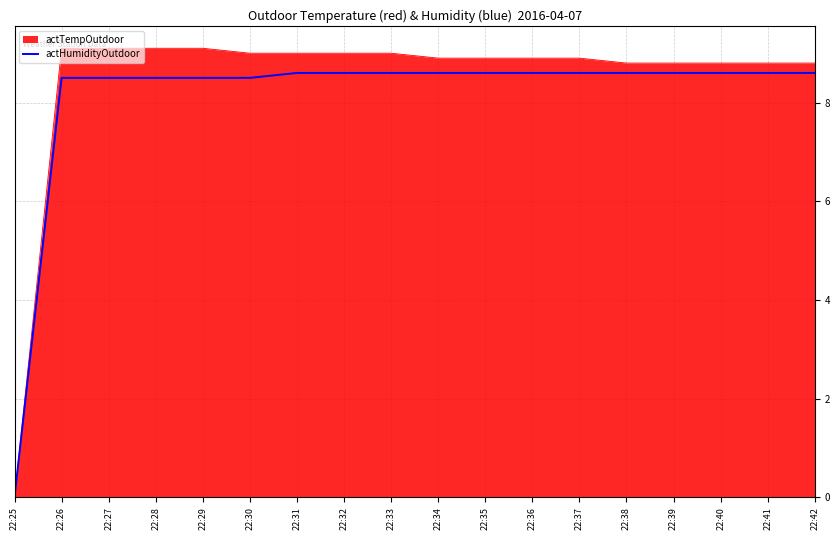

How many lines are shown in the chart?

2